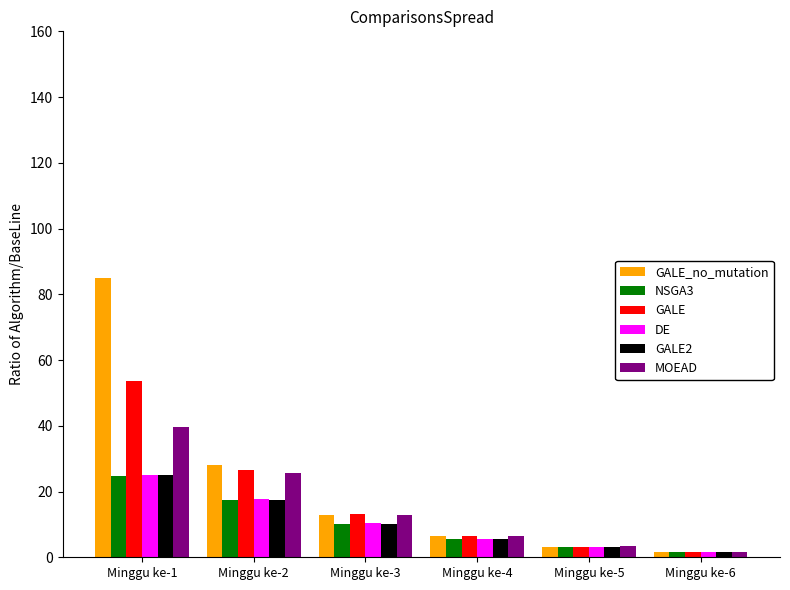

Reading right to left, extract all data points from this chart.

GALE_no_mutation: Minggu ke-6=1.7	Minggu ke-5=3.2	Minggu ke-4=6.3	Minggu ke-3=12.8	Minggu ke-2=28.2	Minggu ke-1=84.9
NSGA3: Minggu ke-6=1.6	Minggu ke-5=3.0	Minggu ke-4=5.6	Minggu ke-3=10.2	Minggu ke-2=17.4	Minggu ke-1=24.8
GALE: Minggu ke-6=1.7	Minggu ke-5=3.3	Minggu ke-4=6.5	Minggu ke-3=13.1	Minggu ke-2=26.6	Minggu ke-1=53.7
DE: Minggu ke-6=1.6	Minggu ke-5=3.0	Minggu ke-4=5.7	Minggu ke-3=10.3	Minggu ke-2=17.7	Minggu ke-1=25.1
GALE2: Minggu ke-6=1.6	Minggu ke-5=3.0	Minggu ke-4=5.6	Minggu ke-3=10.2	Minggu ke-2=17.4	Minggu ke-1=24.9
MOEAD: Minggu ke-6=1.7	Minggu ke-5=3.3	Minggu ke-4=6.5	Minggu ke-3=13.0	Minggu ke-2=25.6	Minggu ke-1=39.6